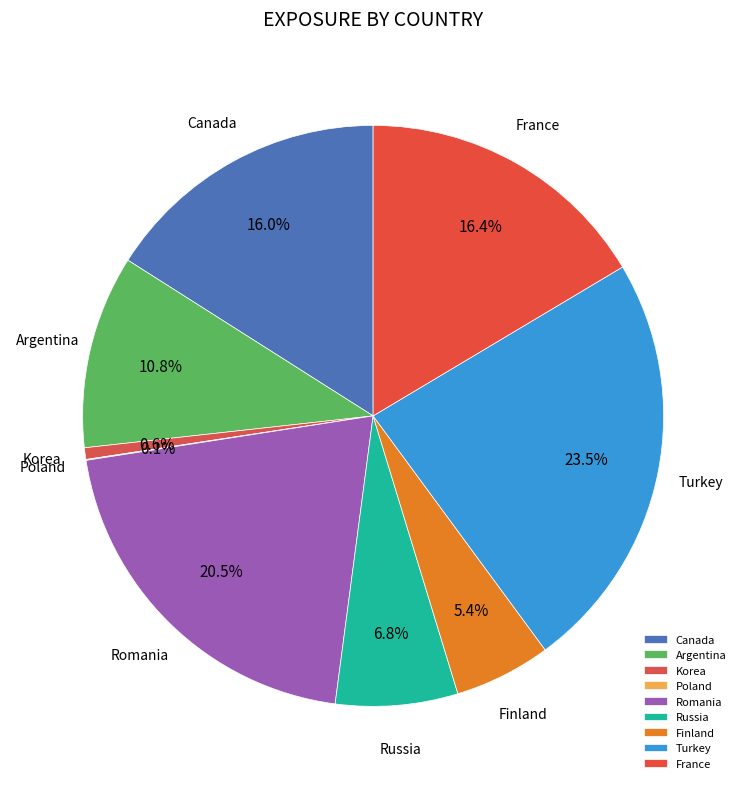

Is there a majority slice in this chart?

No